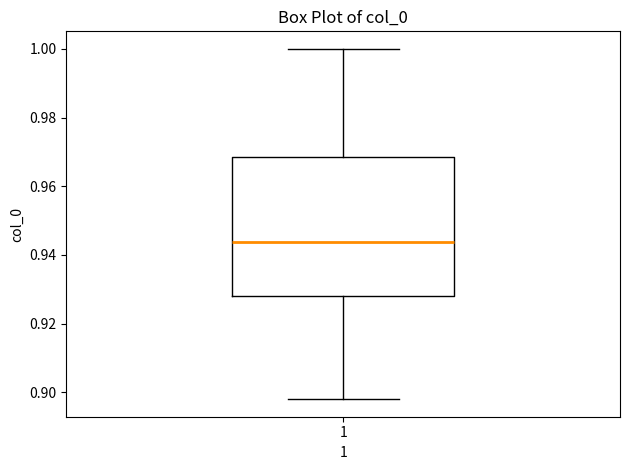

Transcribe this box plot: give where the median line is, the range the box spans, and where the two whiskers end, as read against the y-axis. The values are not printed on the chart, so give them approximately, as read against the axis.

median 0.944, box 0.928 to 0.968, whiskers 0.898 to 1.000